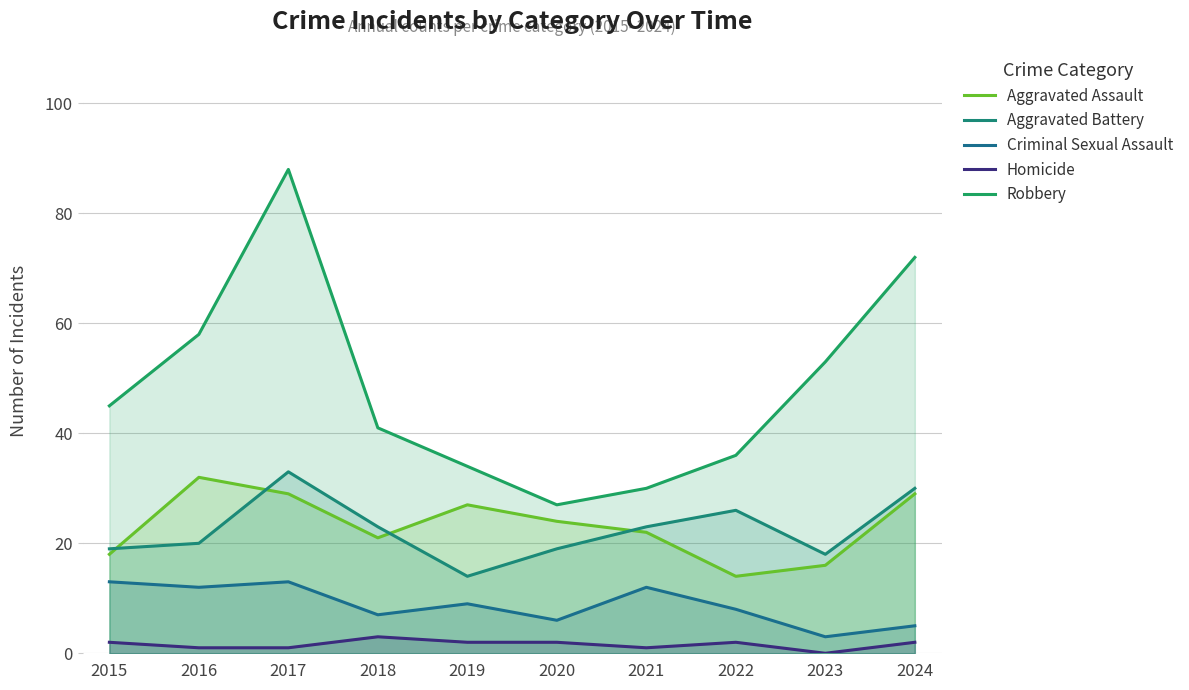

Which series has the widest spread of values?

Robbery